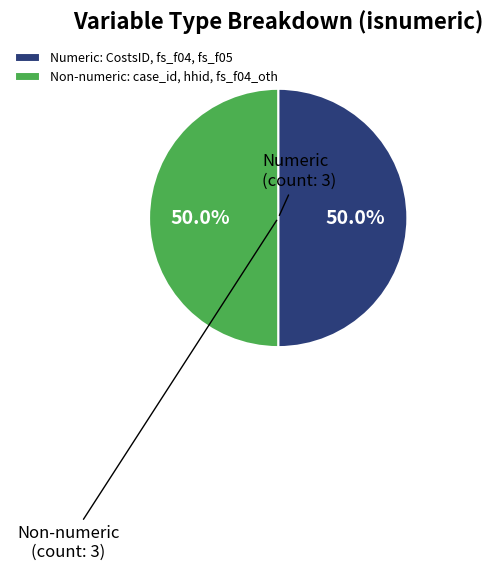

Approximately how many times larger is the value at Non-numeric: case_id, hhid, fs_f04_oth compared to Numeric: CostsID, fs_f04, fs_f05?

1.0